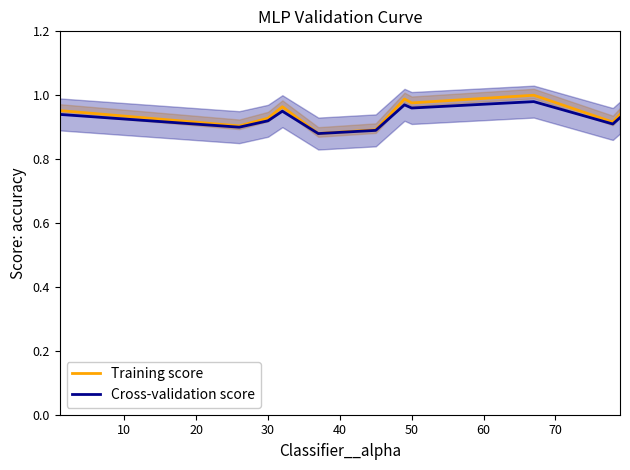

What is the minimum value shown in the chart?

0.9